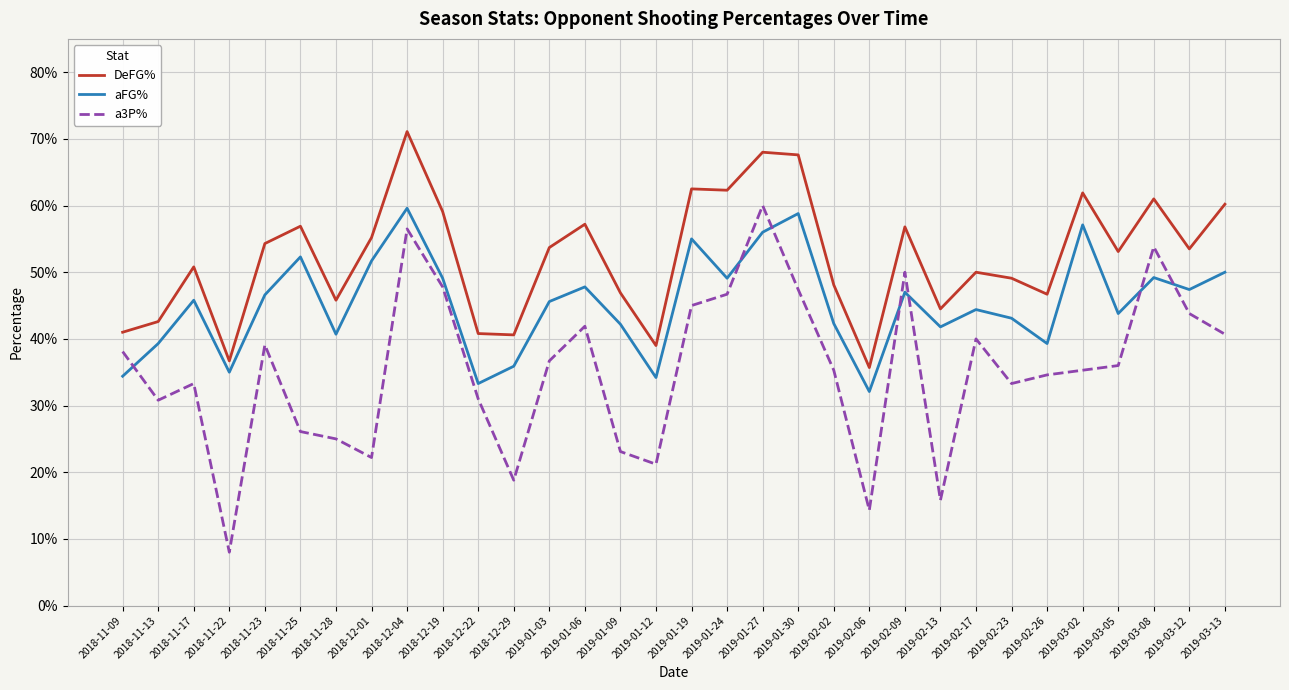

List the labels in order of DeFG% value, smallest first.

2019-02-06, 2018-11-22, 2019-01-12, 2018-12-29, 2018-12-22, 2018-11-09, 2018-11-13, 2019-02-13, 2018-11-28, 2019-02-26, 2019-01-09, 2019-02-02, 2019-02-23, 2019-02-17, 2018-11-17, 2019-03-05, 2019-03-12, 2019-01-03, 2018-11-23, 2018-12-01, 2019-02-09, 2018-11-25, 2019-01-06, 2018-12-19, 2019-03-13, 2019-03-08, 2019-03-02, 2019-01-24, 2019-01-19, 2019-01-30, 2019-01-27, 2018-12-04